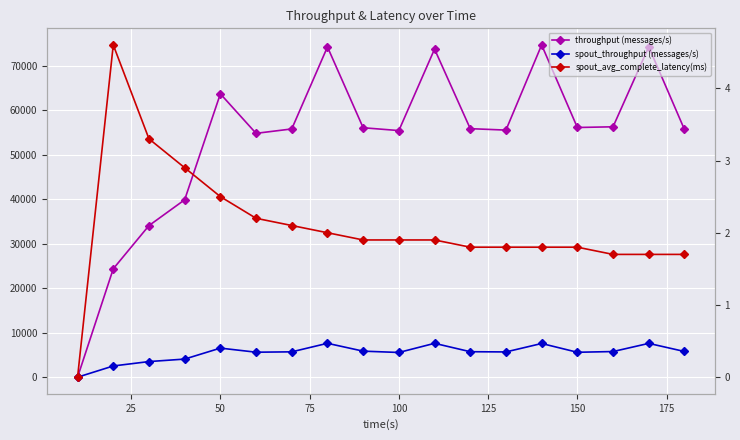

Which series has the largest total across all categories?

throughput (messages/s)